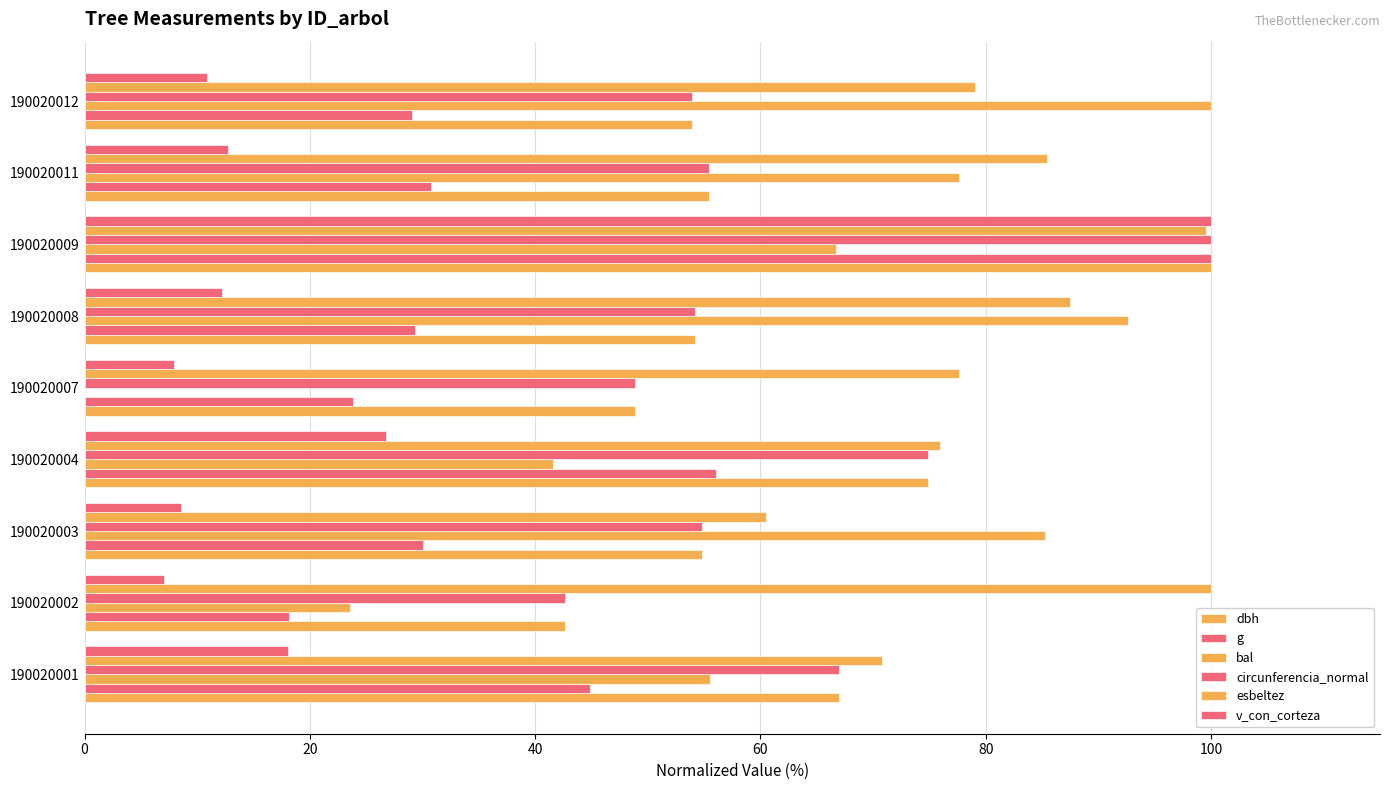

How many data points does each series have?

9